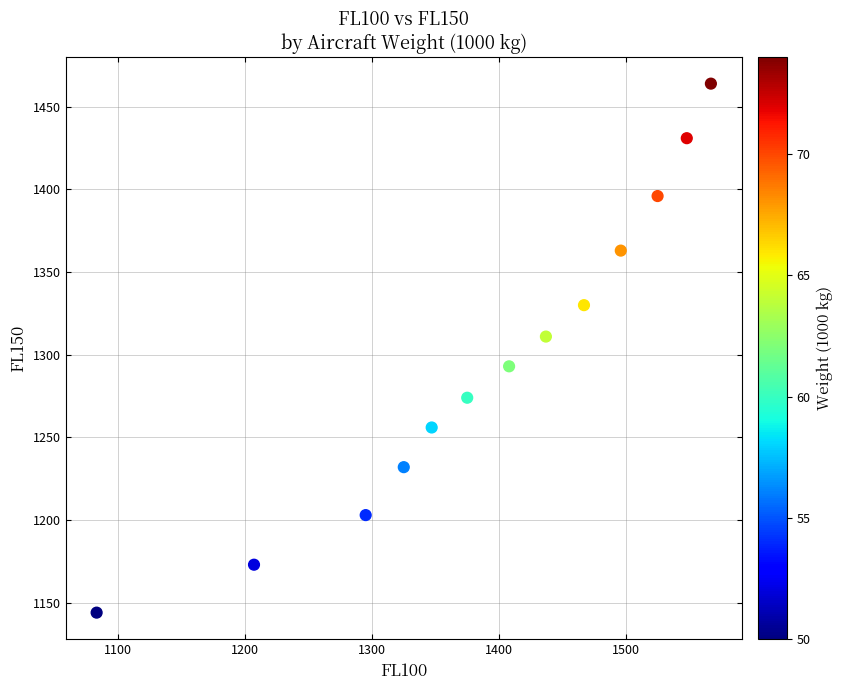

What Y value in the scatter plot is closest to 1304?

1311